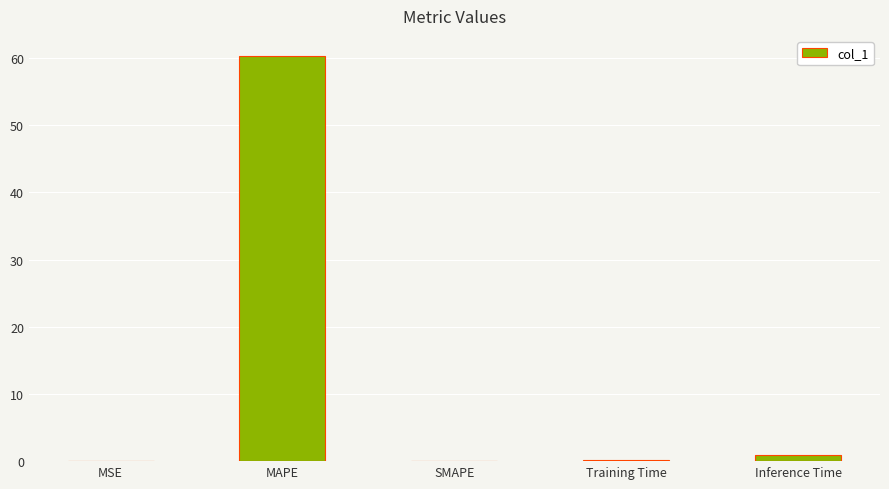

What is the sum of the values at MSE and MAPE?

60.3